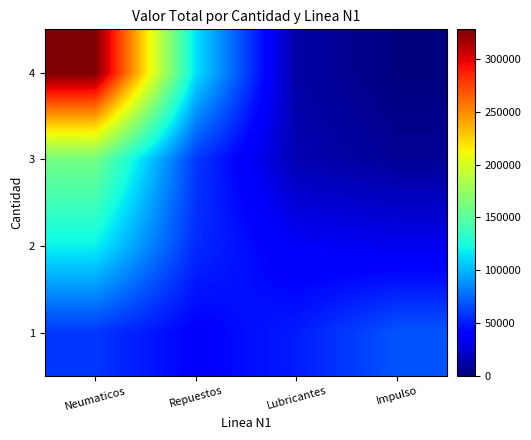

Reading left to right, list all the values displayed in this chart.

1: Neumaticos=58710.6	Repuestos=39994.8	Lubricantes=50192.3	Impulso=68900.6
2: Neumaticos=119032.3	Repuestos=54944.4	Lubricantes=35728.0	Impulso=32613.2
3: Neumaticos=160556.3	Repuestos=59697.1	Lubricantes=14658.0	Impulso=6936.0
4: Neumaticos=328005.4	Repuestos=113292.9	Lubricantes=10942.3	Impulso=715.7